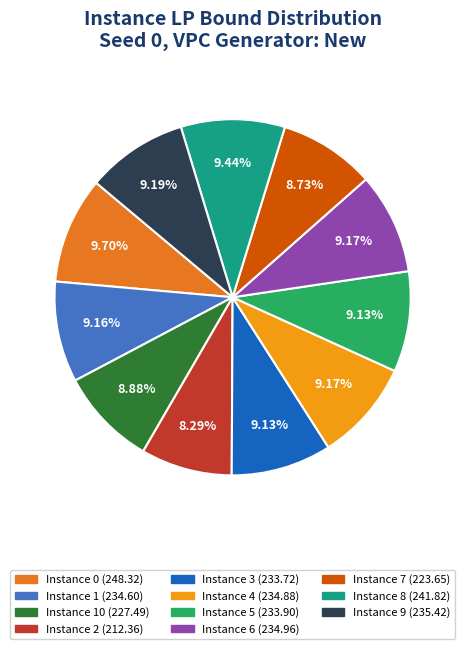

Is there a majority slice in this chart?

No